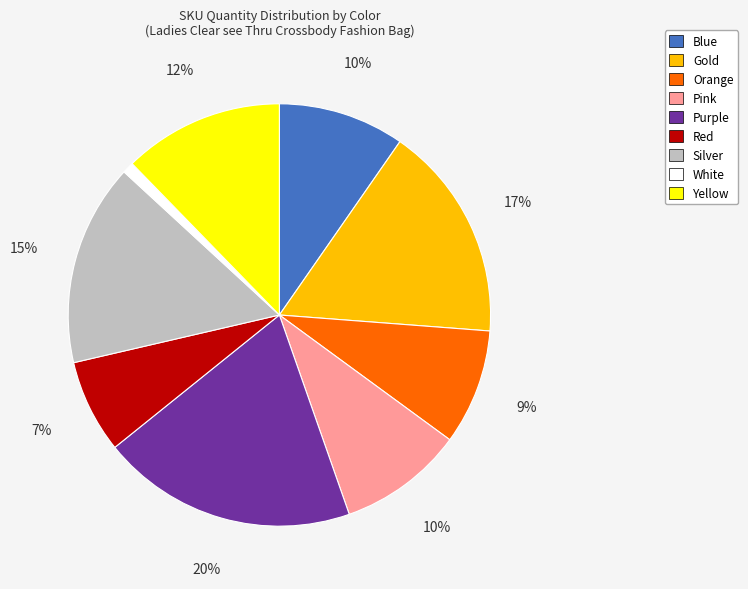

What is the largest slice in the pie chart?

Purple